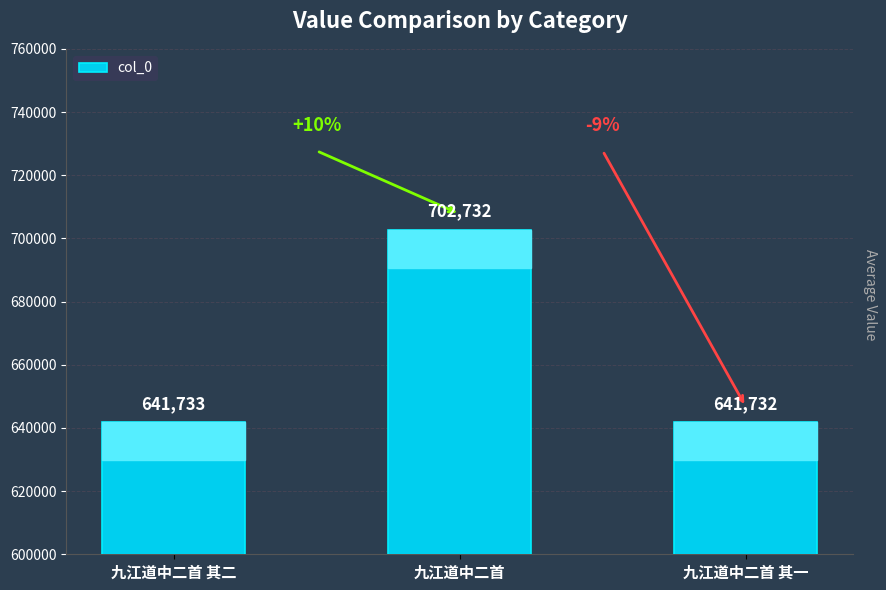

Reading right to left, transcribe all the data shown in this chart.

641732	702732	641733